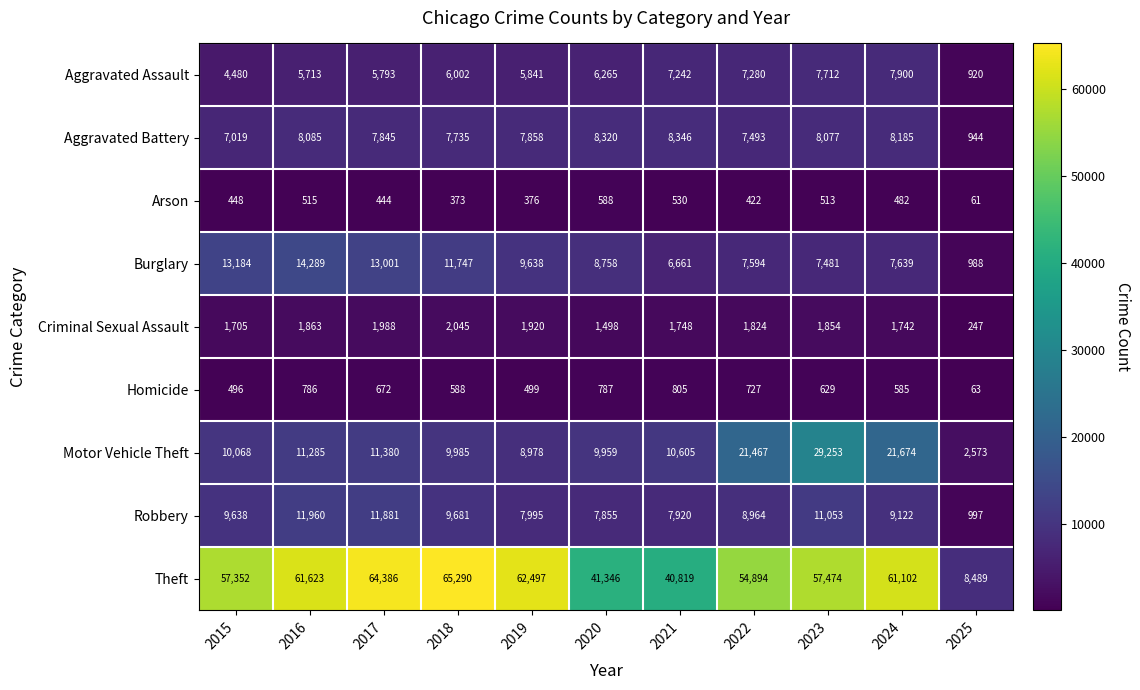

The Homicide series shows 1043 at 2020. True or false?

False